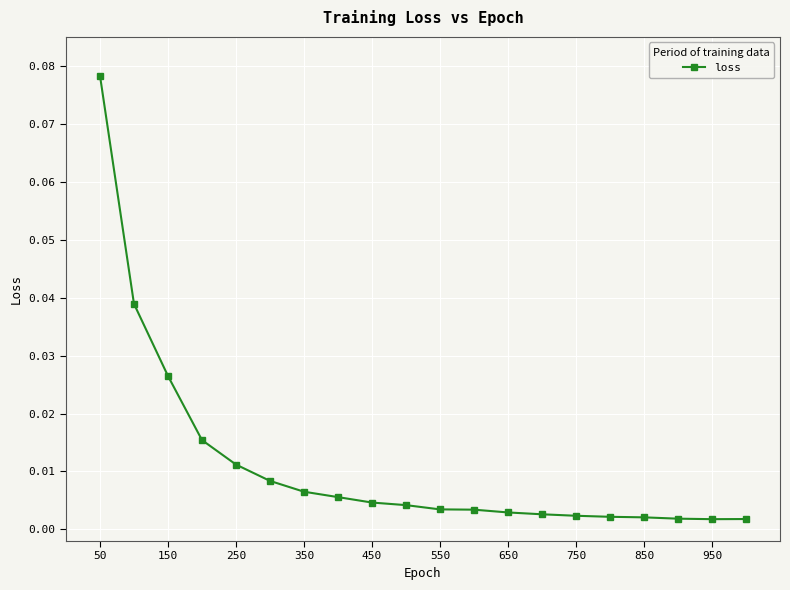

What is the difference between the maximum and second lowest values?

0.1